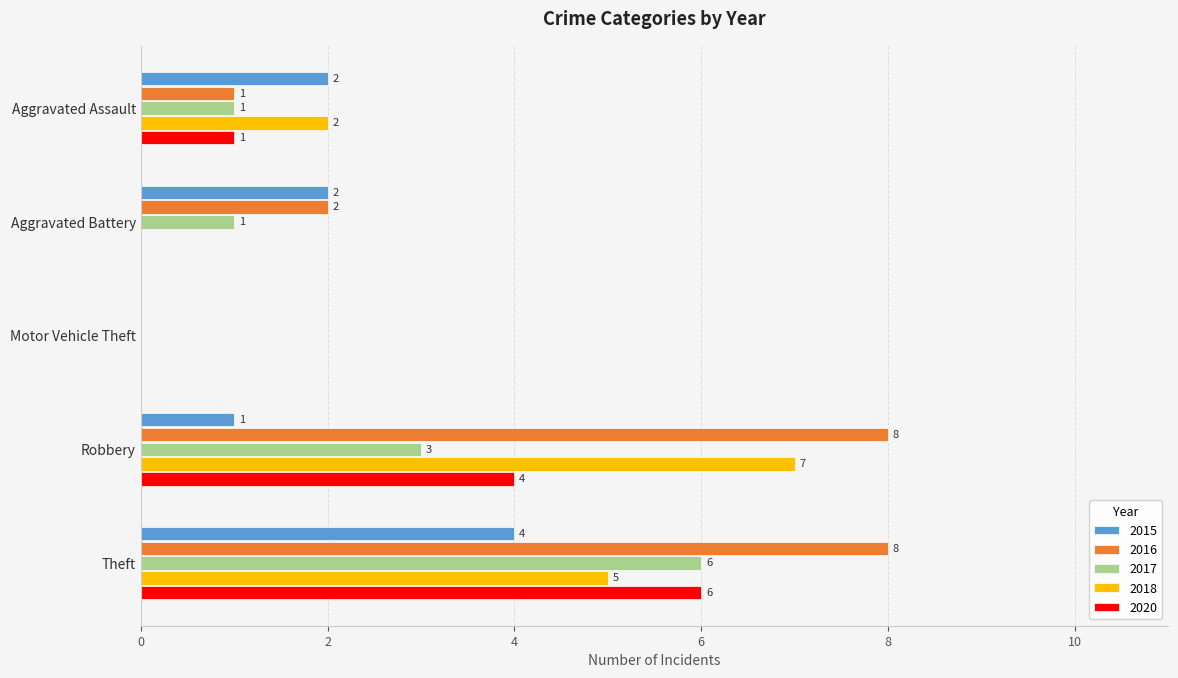

What is the sum of the 2018 values at Theft and Robbery?

12